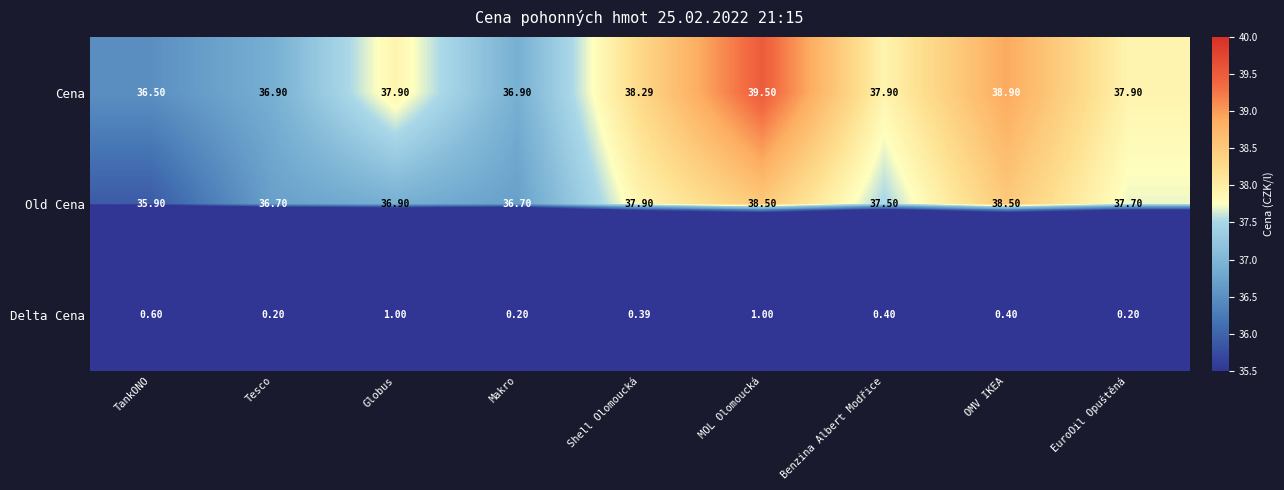

Which series has the largest total across all categories?

Cena